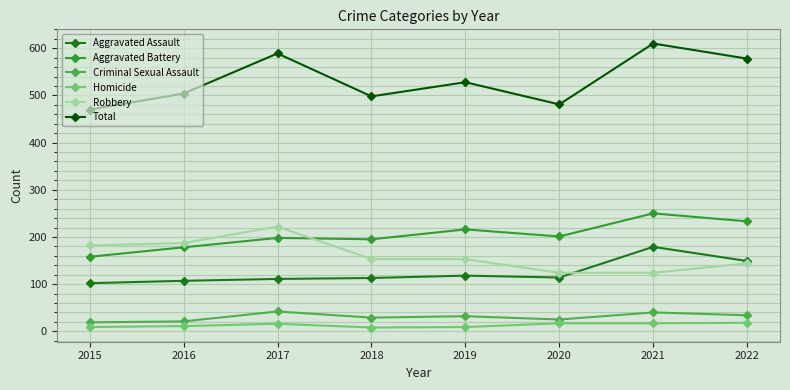

True or false: Total and Aggravated Assault cross at least once.

False